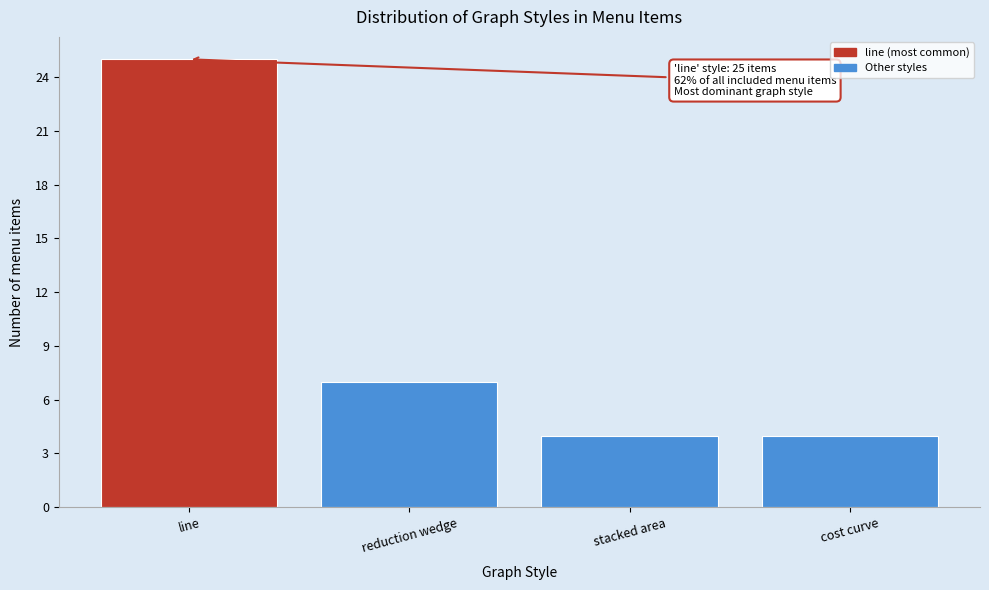

Reading left to right, extract all data points from this chart.

line=25	reduction wedge=7	stacked area=4	cost curve=4